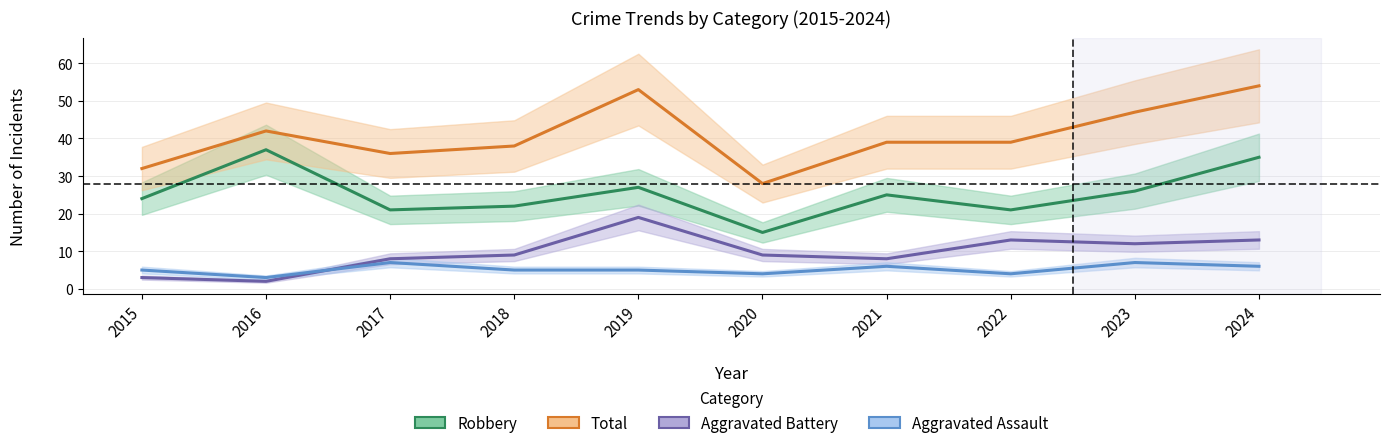

Where does the Aggravated Assault series first go above 5?

2017